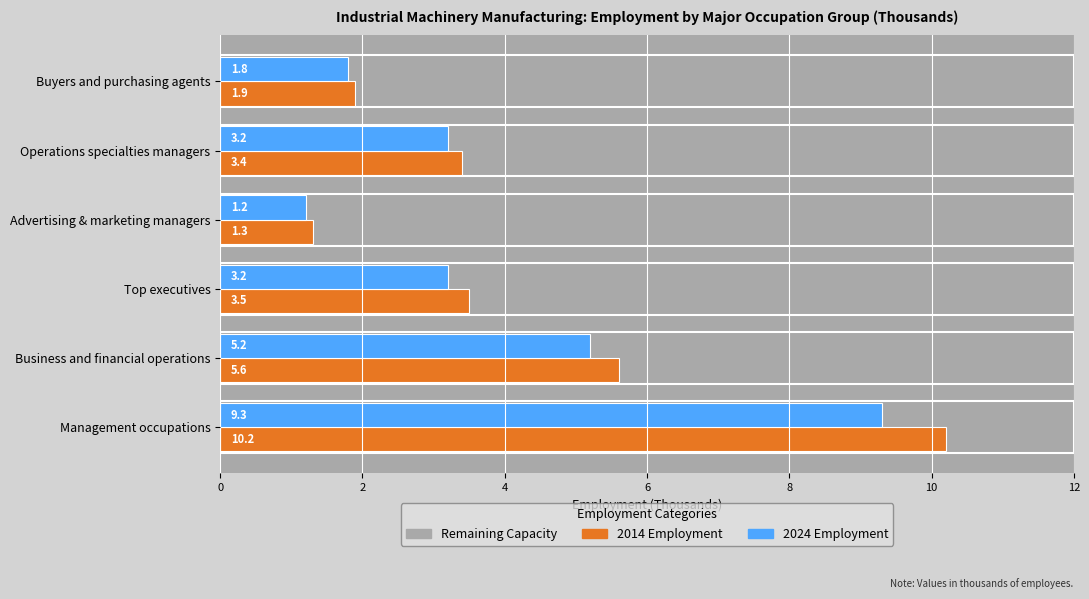

Between Management occupations and Top executives, which series saw the biggest shift?

2014 Employment